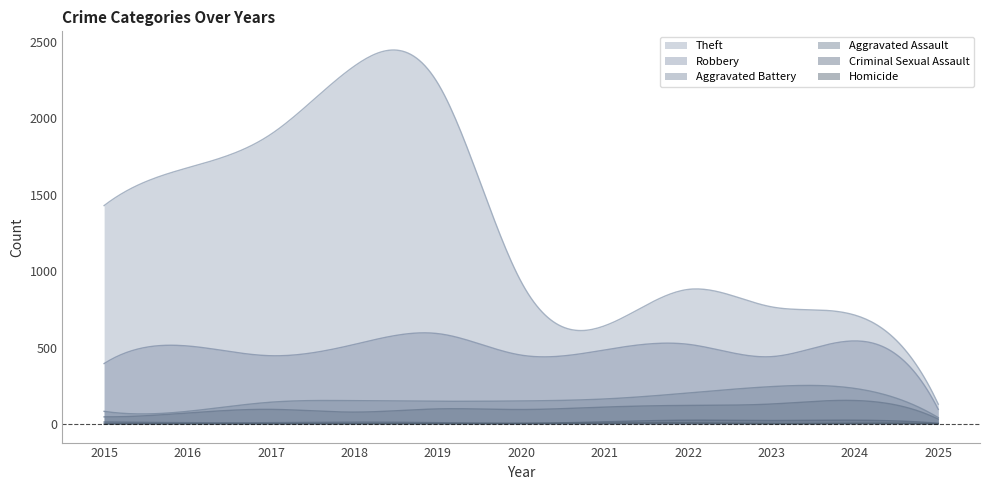

What is the value of the Criminal Sexual Assault point at the 10th from the left?

24